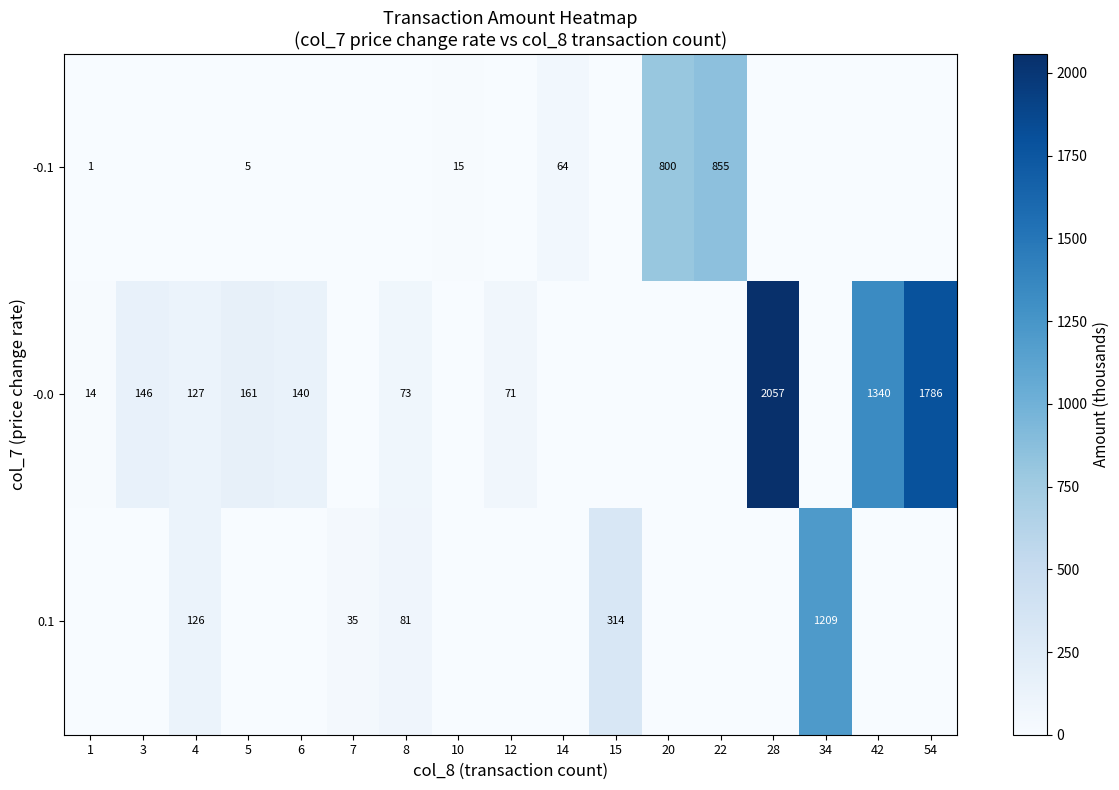

How many positive values does the row_0 series have?

6